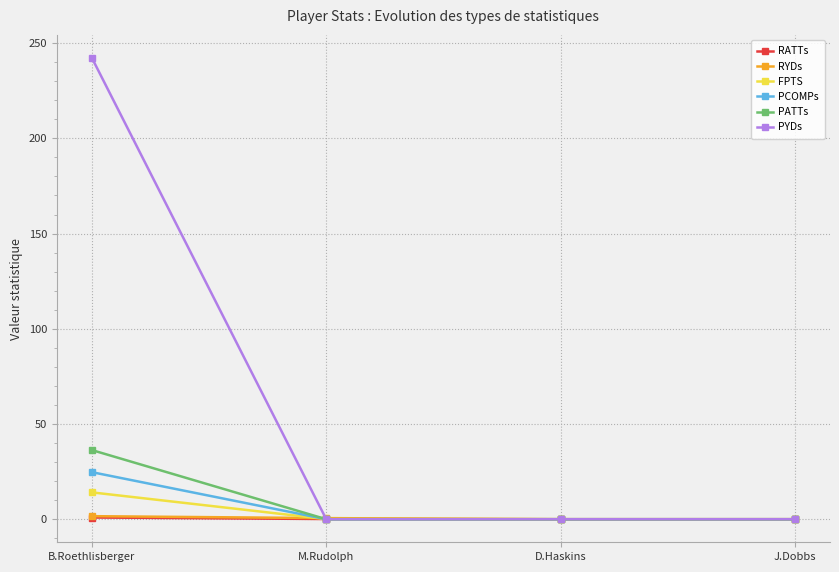

What is the highest value of the PYDs series?

242.2